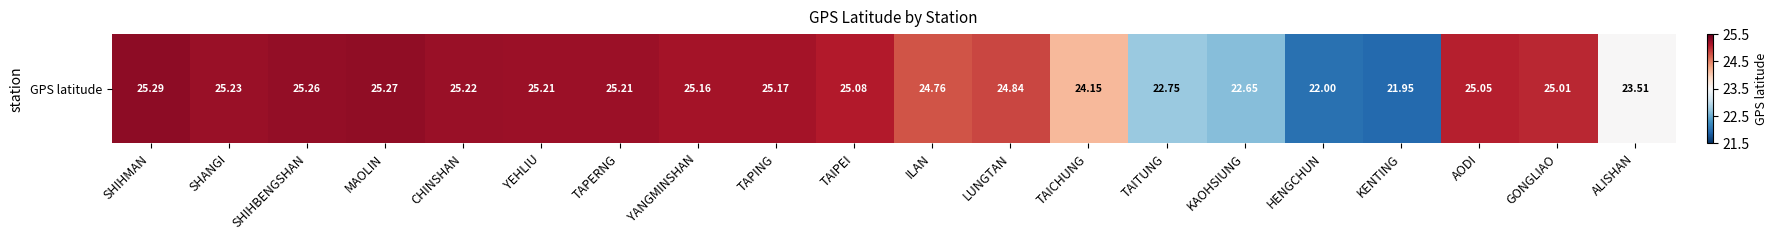

Rank the categories by value from lowest to highest.

KENTING, HENGCHUN, KAOHSIUNG, TAITUNG, ALISHAN, TAICHUNG, ILAN, LUNGTAN, GONGLIAO, AODI, TAIPEI, YANGMINSHAN, TAPING, YEHLIU, TAPERNG, CHINSHAN, SHANGI, SHIHBENGSHAN, MAOLIN, SHIHMAN